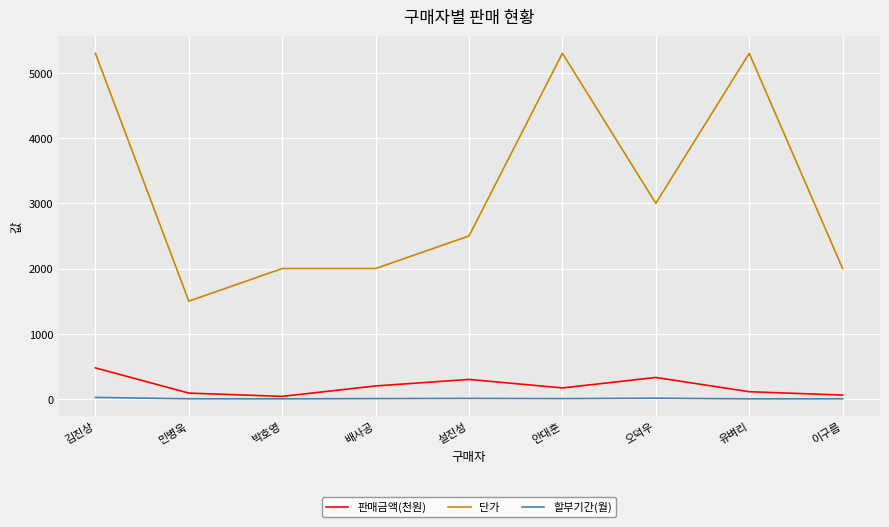

Is the value of 단가 at 이구름 greater than the value of 판매금액(천원) at 오덕우?

Yes